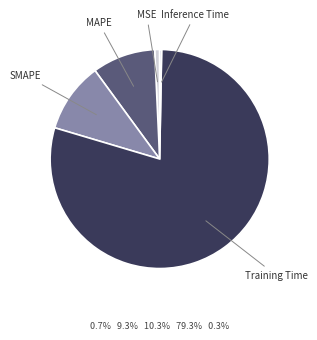

Which has a higher value, SMAPE or Training Time?

Training Time